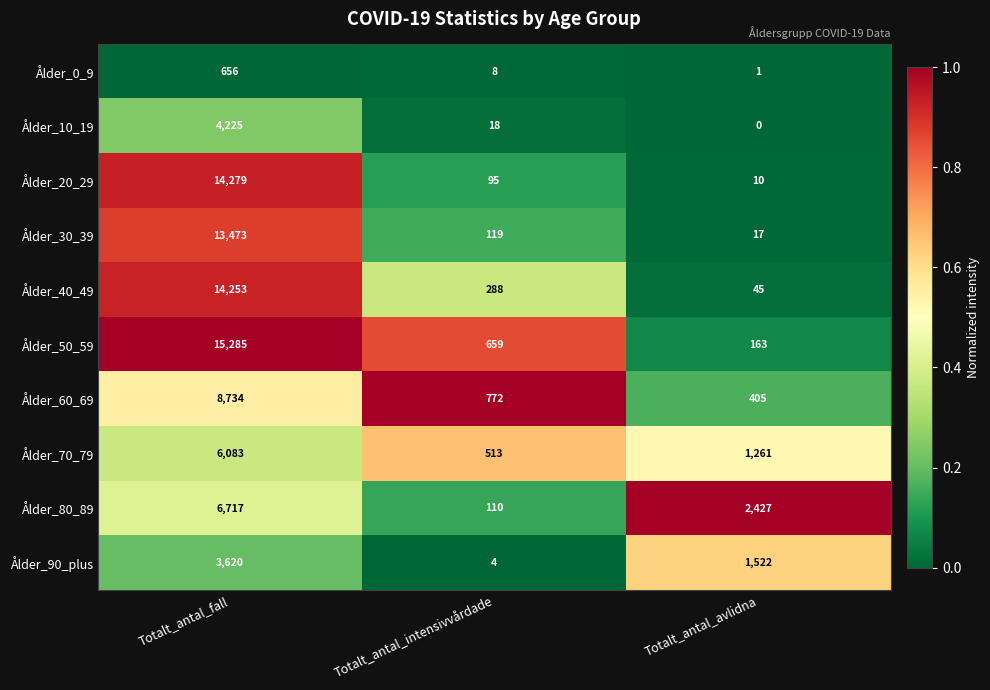

The value of Ålder_30_39 at Totalt_antal_intensivvårdade is 196. True or false?

False